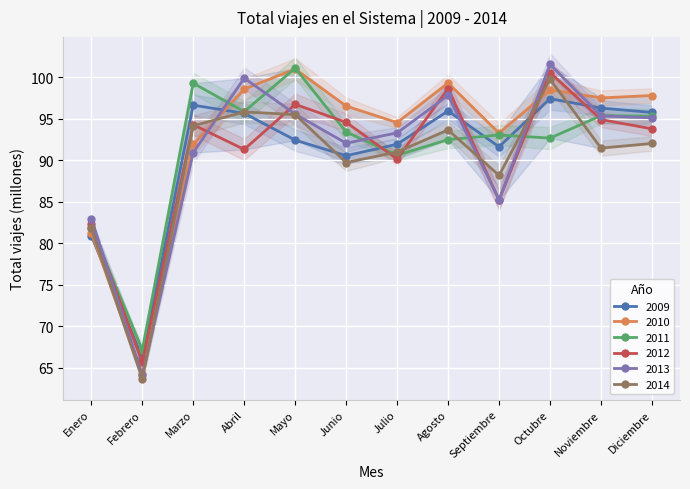

What is the difference between the maximum and minimum values in the 2013 series?

37.5